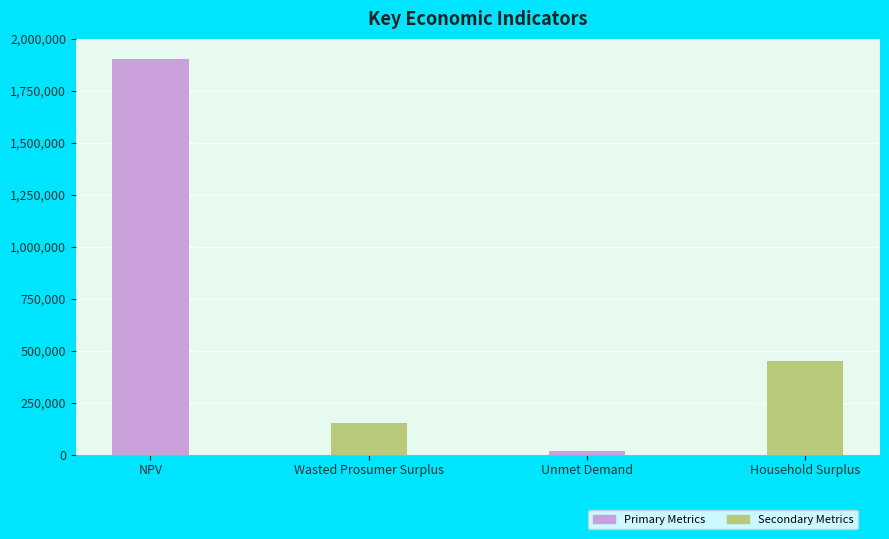

What is the greatest value displayed?

1905578.8